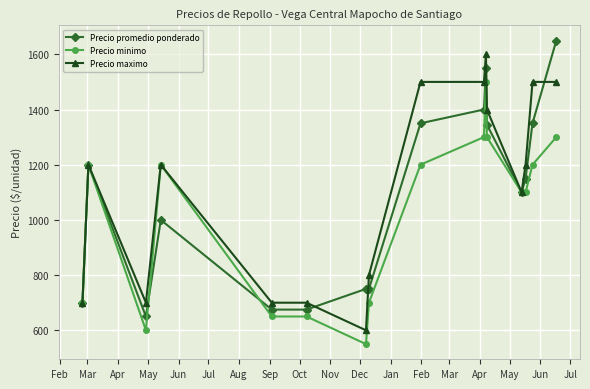

True or false: Precio maximo has more than 0 interior local peaks.

True